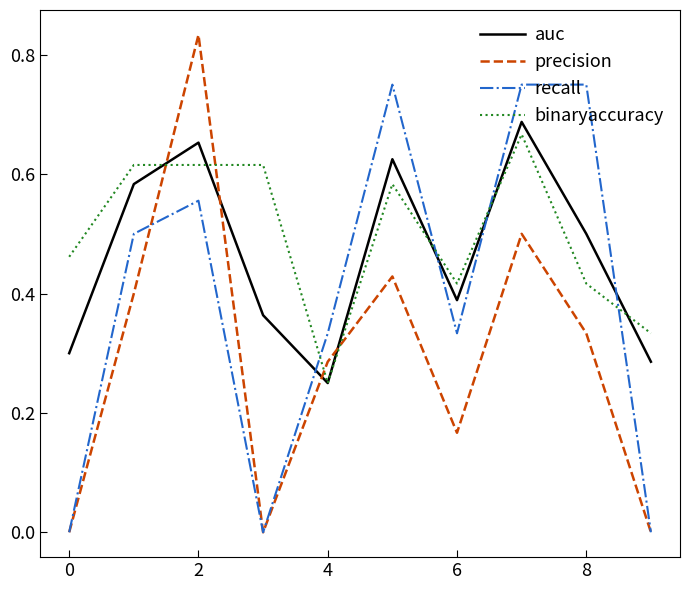

List the series in order of their overall mean, highest first.

binaryaccuracy, auc, recall, precision